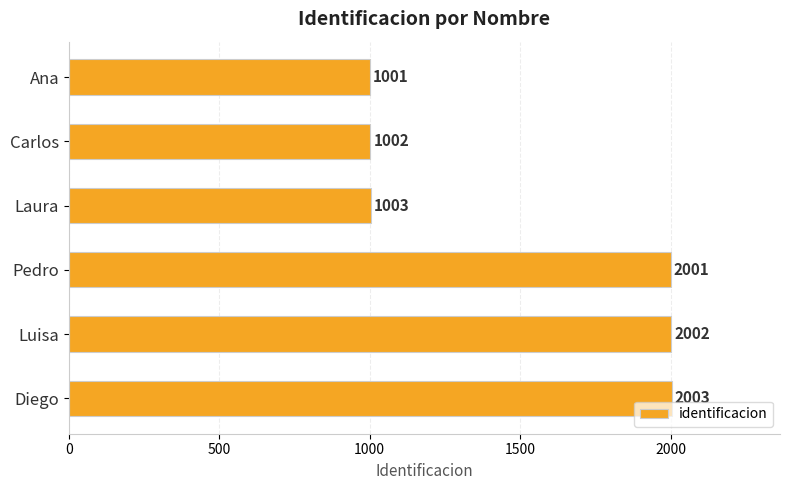

Are the bars grouped side by side (vs. stacked)?

No